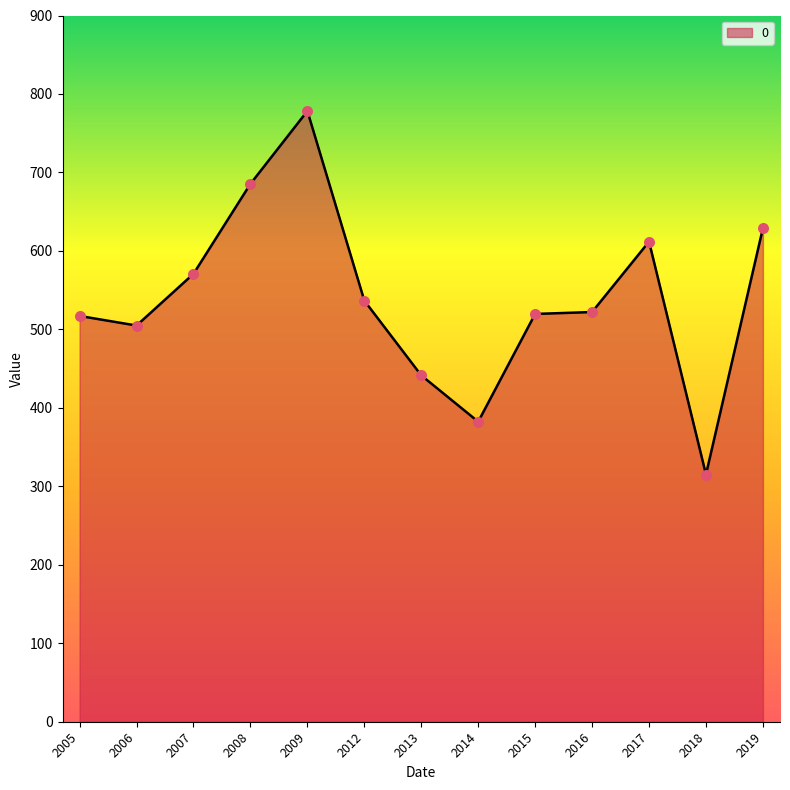

What is the change in value from 2007 to 2012?

-34.2